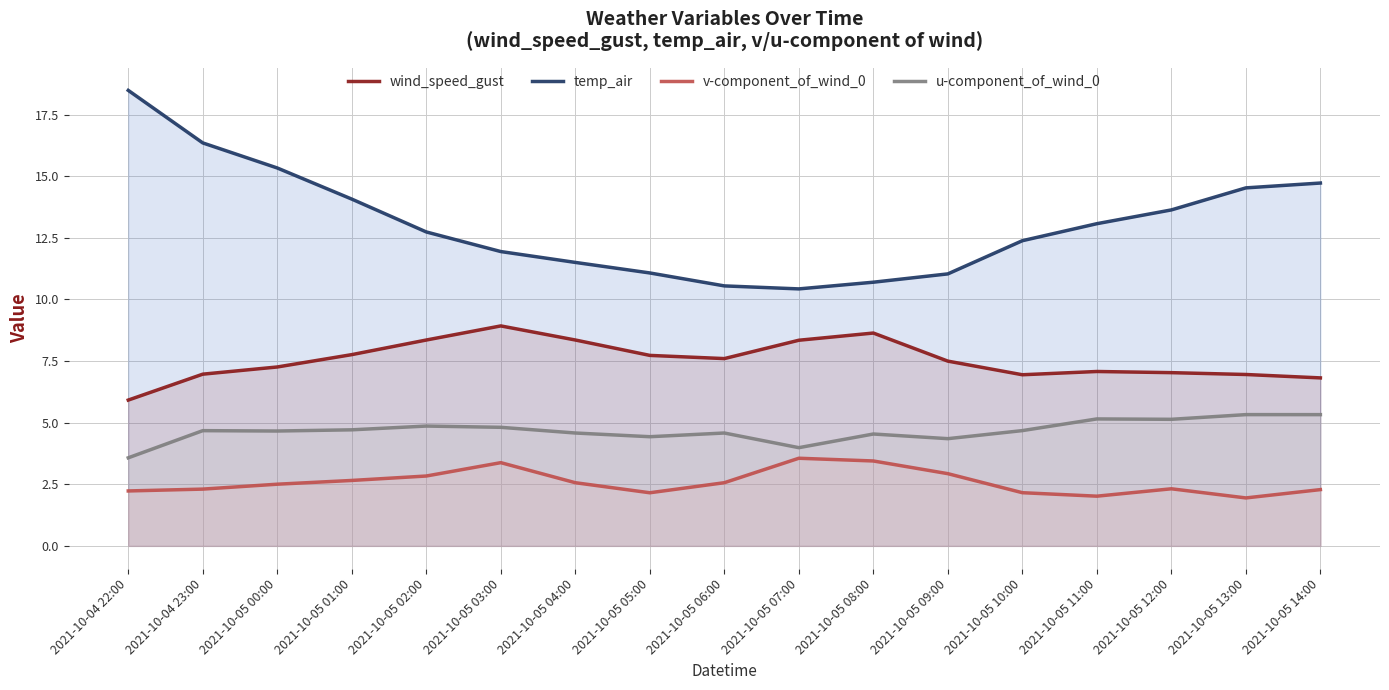

What is the spread (max minus min) of values at 2021-10-05 02:00?

9.9